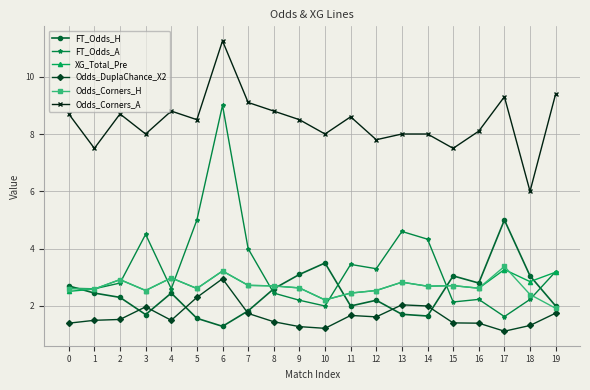

How many lines are shown in the chart?

6